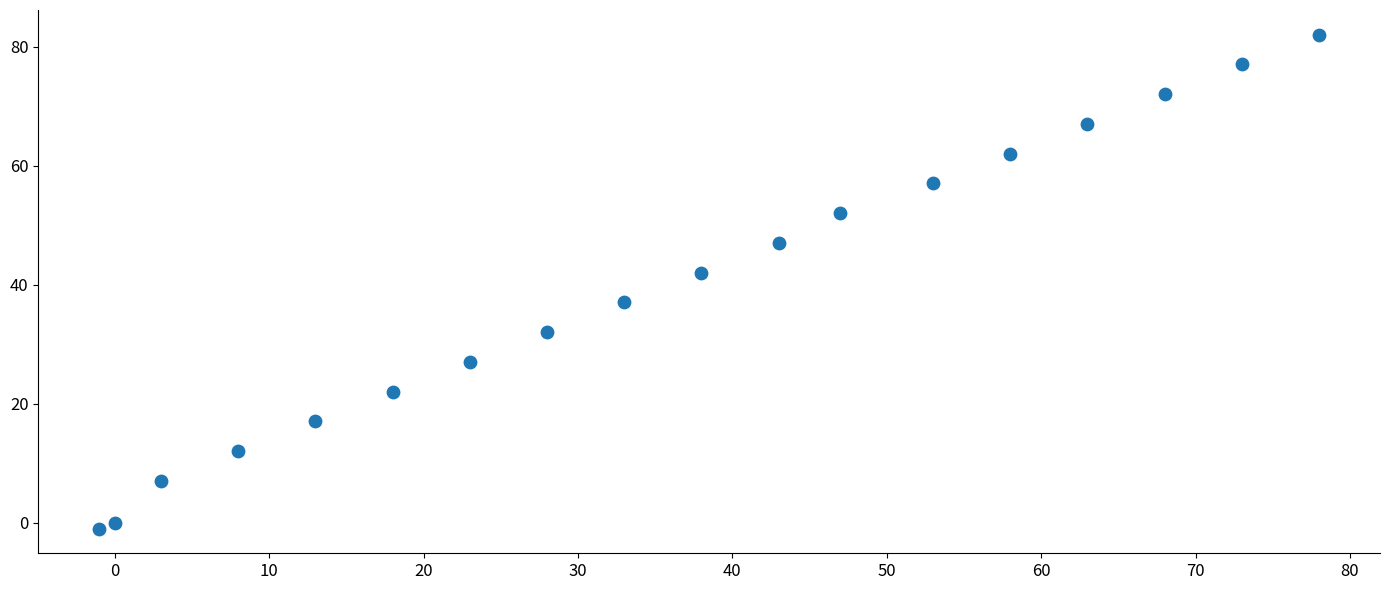

What is the range of X values (max minus min)?

79